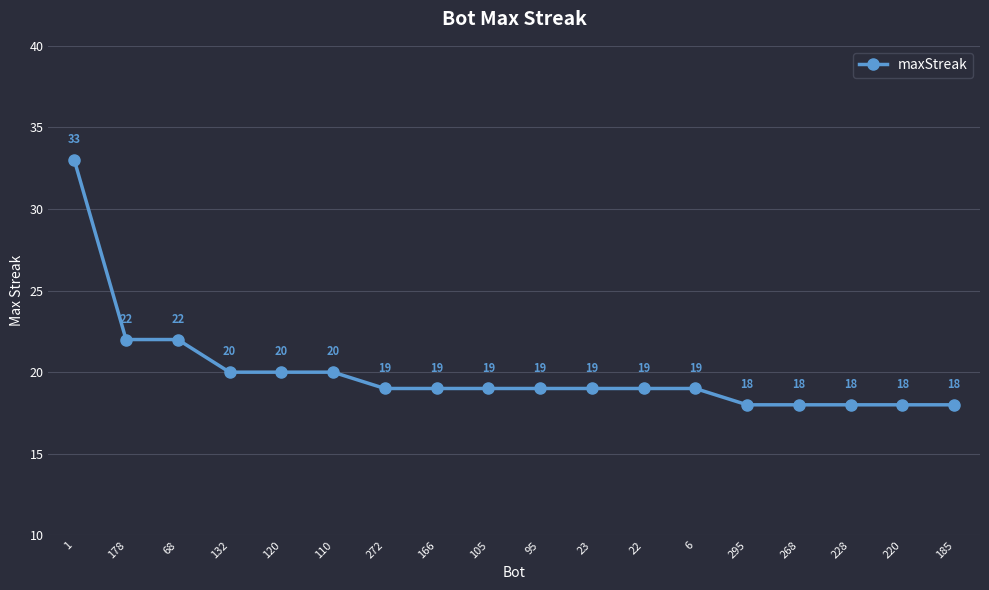

The chart shows a value of 19 at 95. True or false?

True